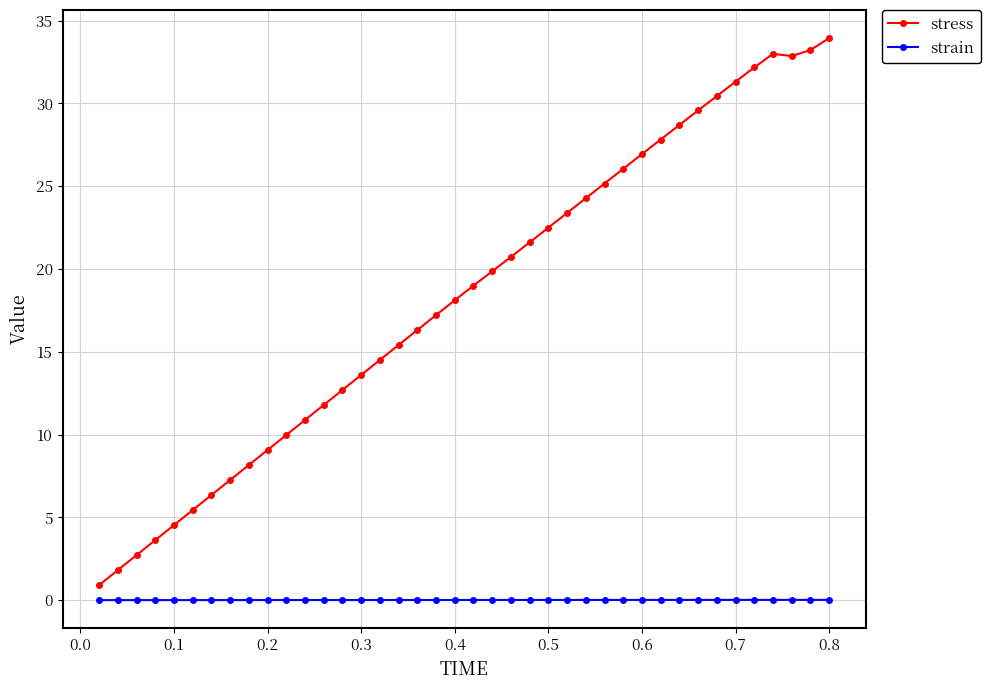

What is the value of the stress point at the 17th from the left?

15.4